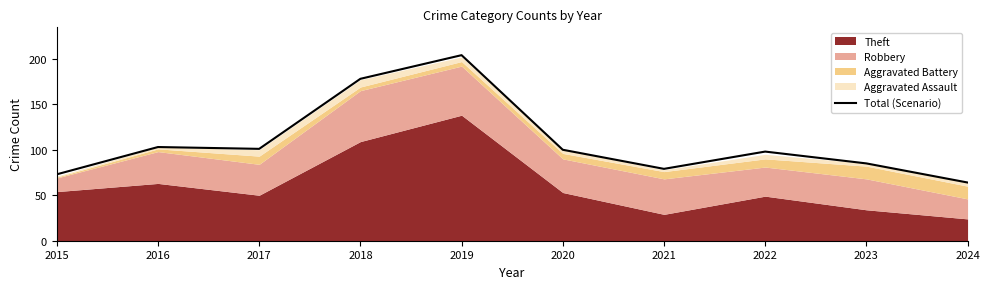

List the labels in order of value, largest first.

2019, 2018, 2016, 2017, 2020, 2022, 2023, 2021, 2015, 2024